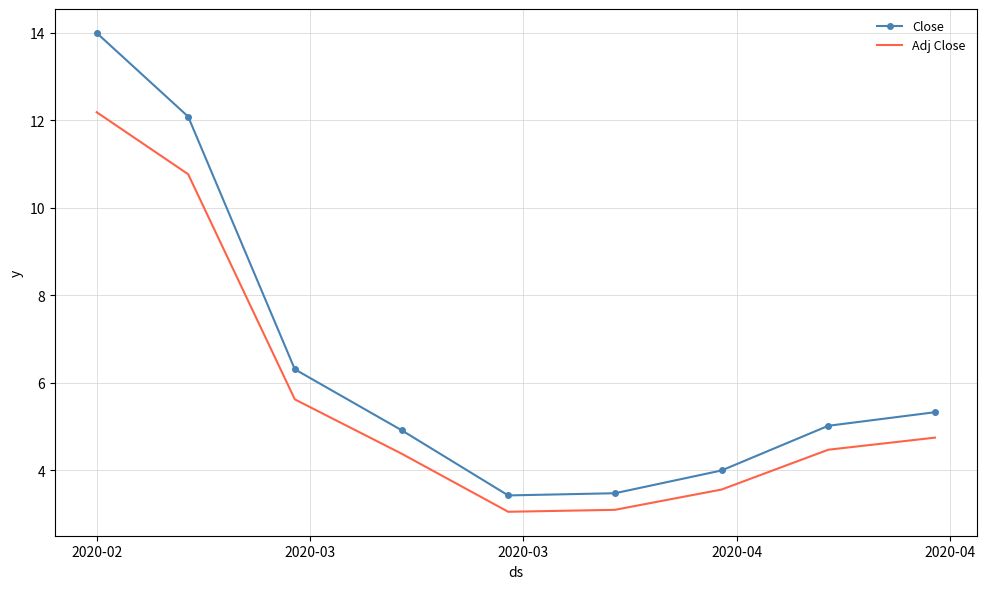

What is the difference between the maximum and minimum values in the Adj Close series?

9.1